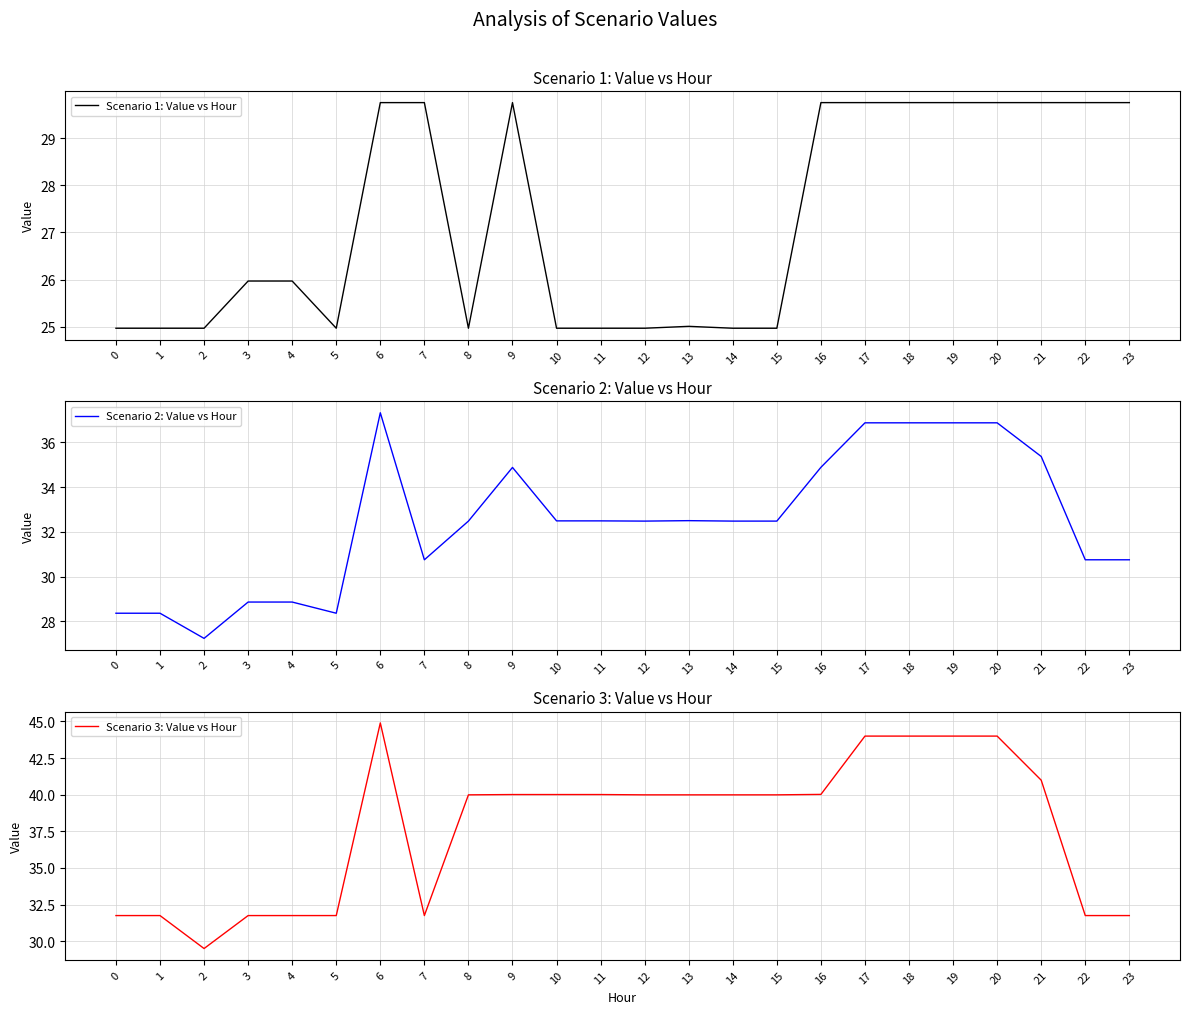

What is the maximum value for Scenario 1: Value vs Hour?

29.8